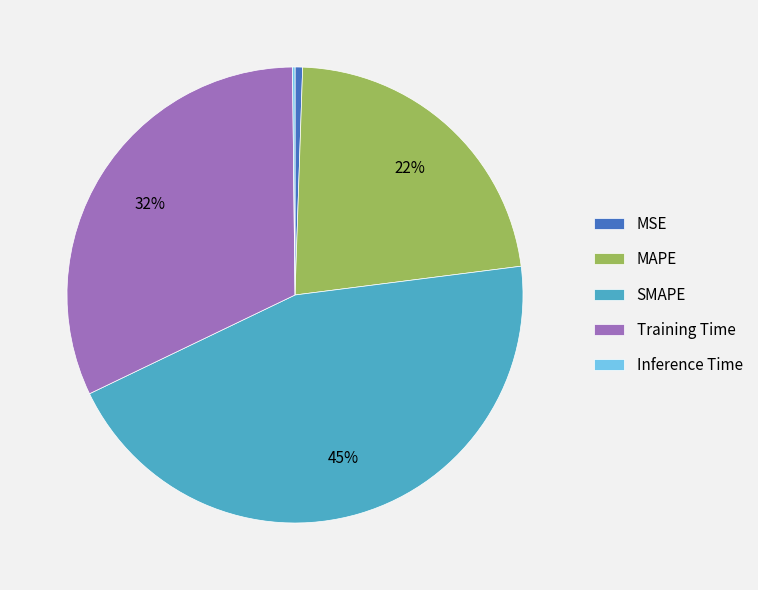

What percentage is the SMAPE slice, to the nearest percent?

45%